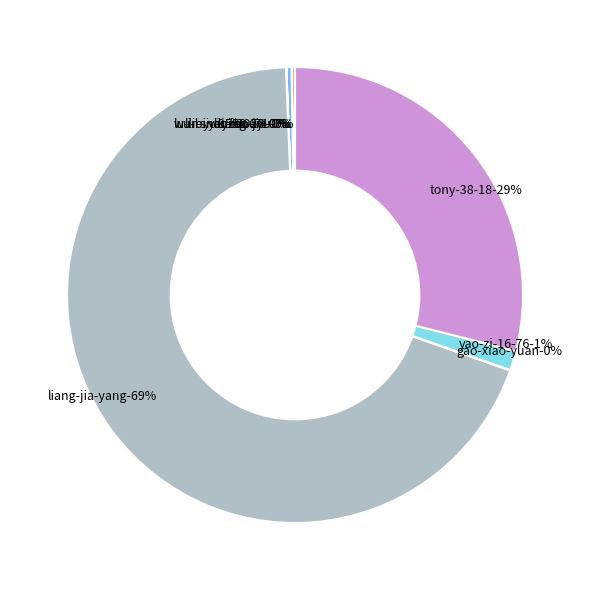

Which category has the biggest portion of the pie?

liang-jia-yang